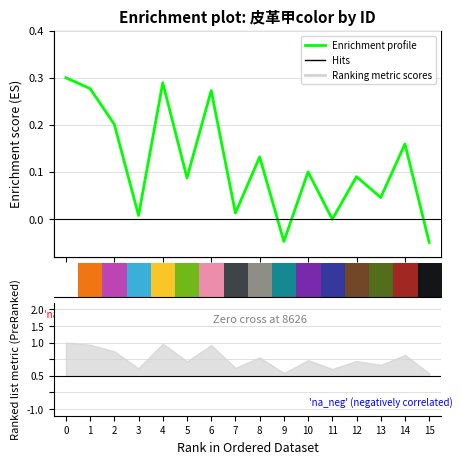

What is the difference between the maximum and minimum values?

0.3